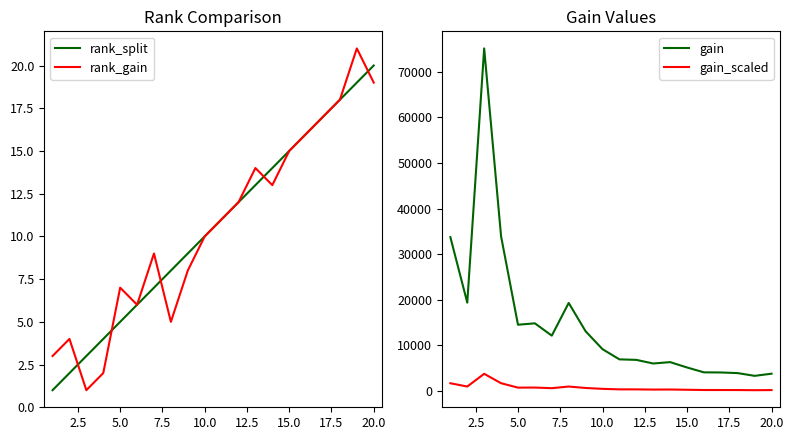

True or false: gain_scaled and rank_split intersect in this chart.

False